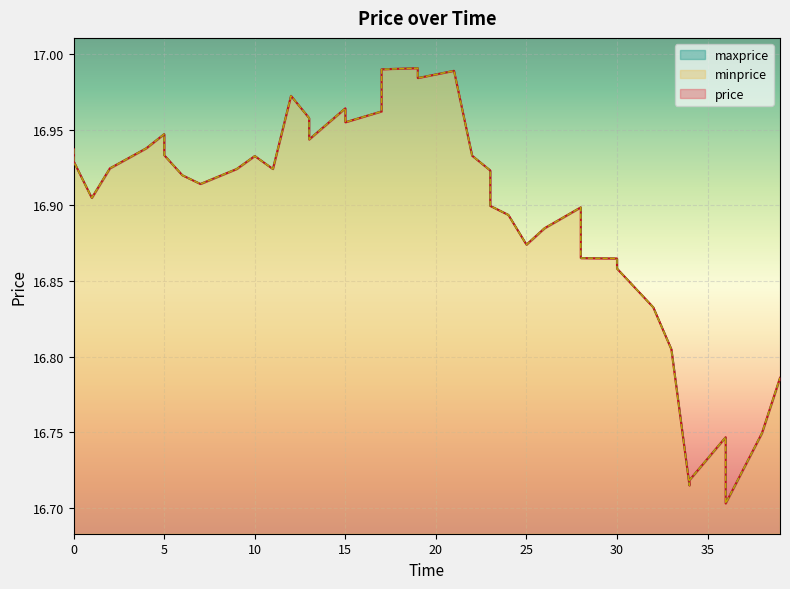

What is the minimum value shown in the chart?

16.7